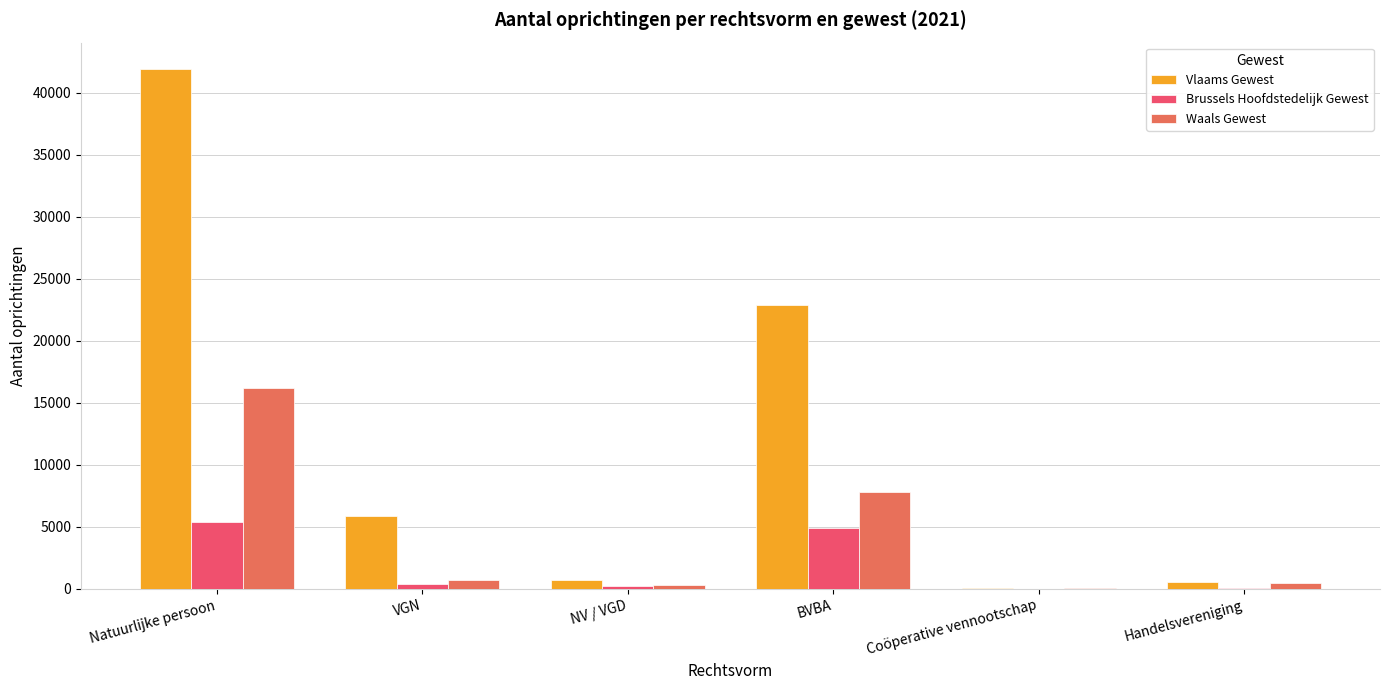

What is the spread (max minus min) of values at Coöperative vennootschap?

66